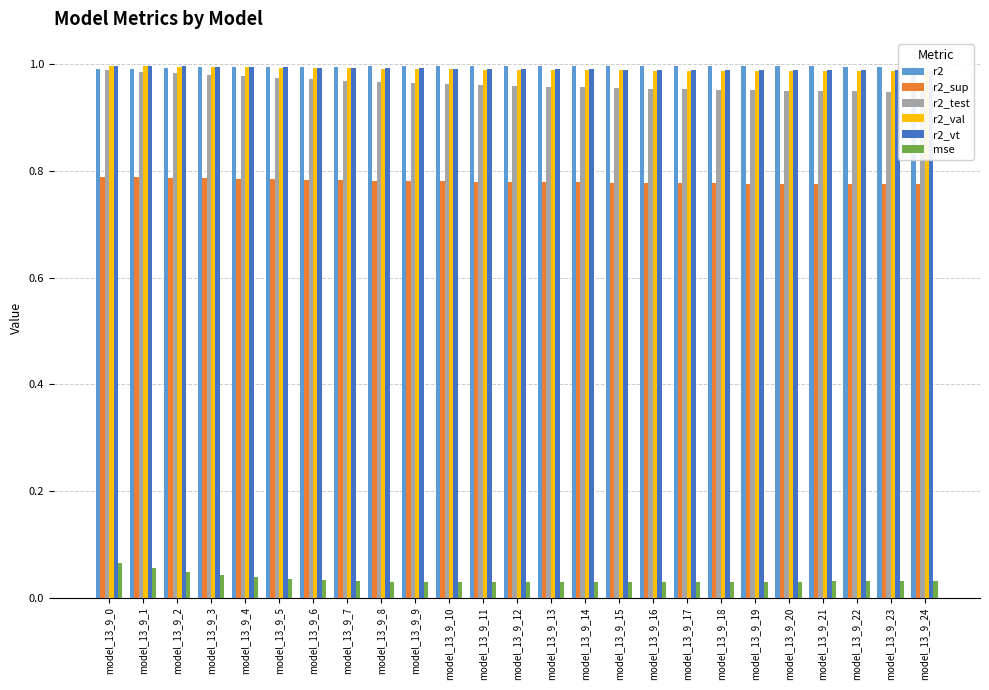

What is the approximate value of r2_vt at model_13_9_21?

1.0